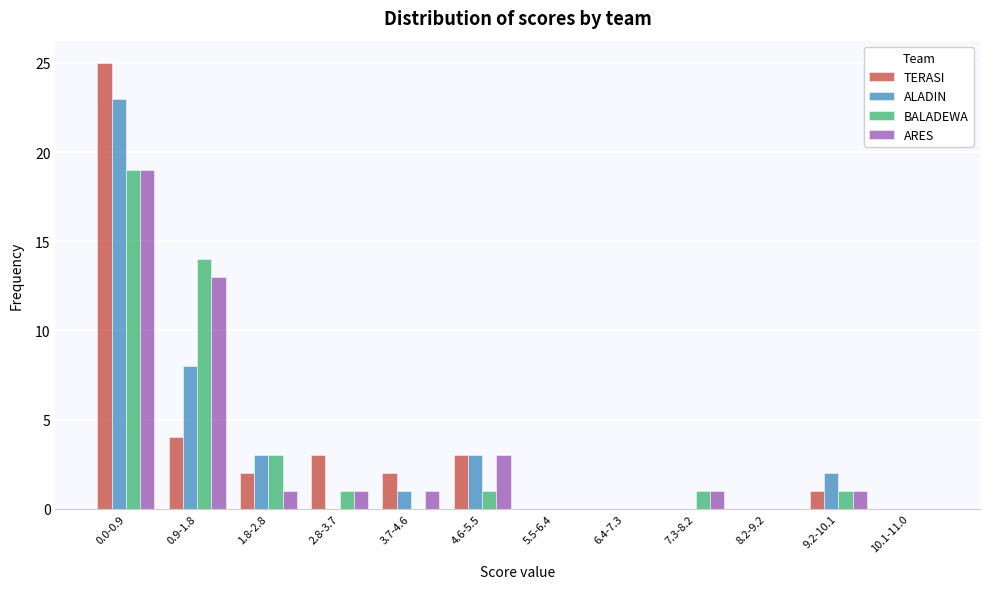

At which category does the chart reach its peak across all series?

0.0-0.9